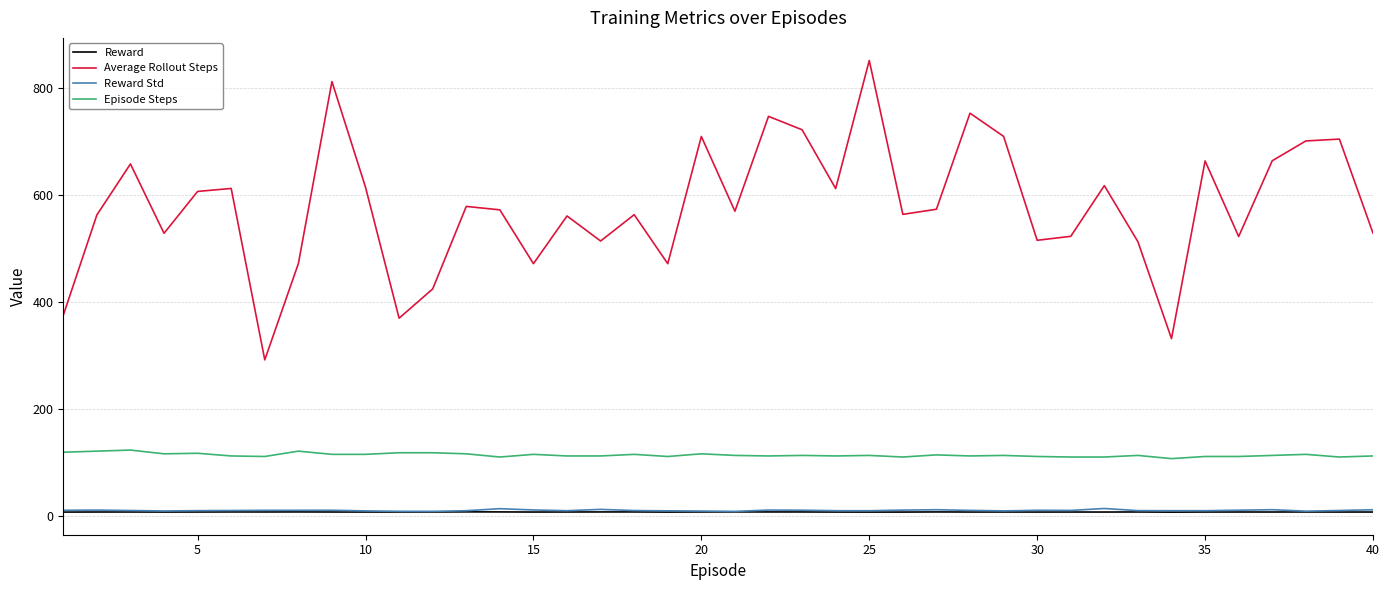

What is the difference between the second highest and minimum values in the Episode Steps series?

14.0